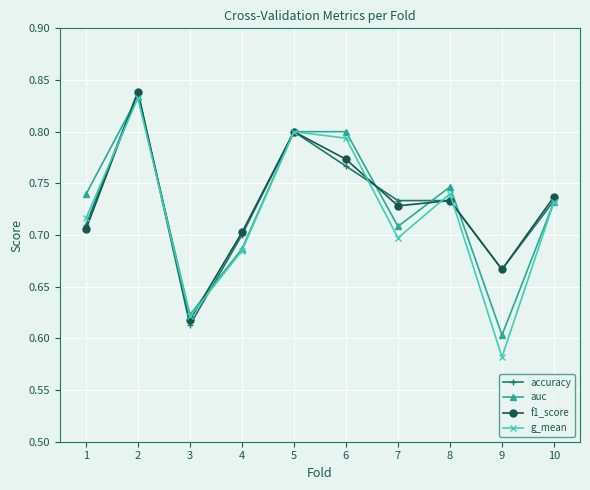

What is the total value across all series at 10?

2.9